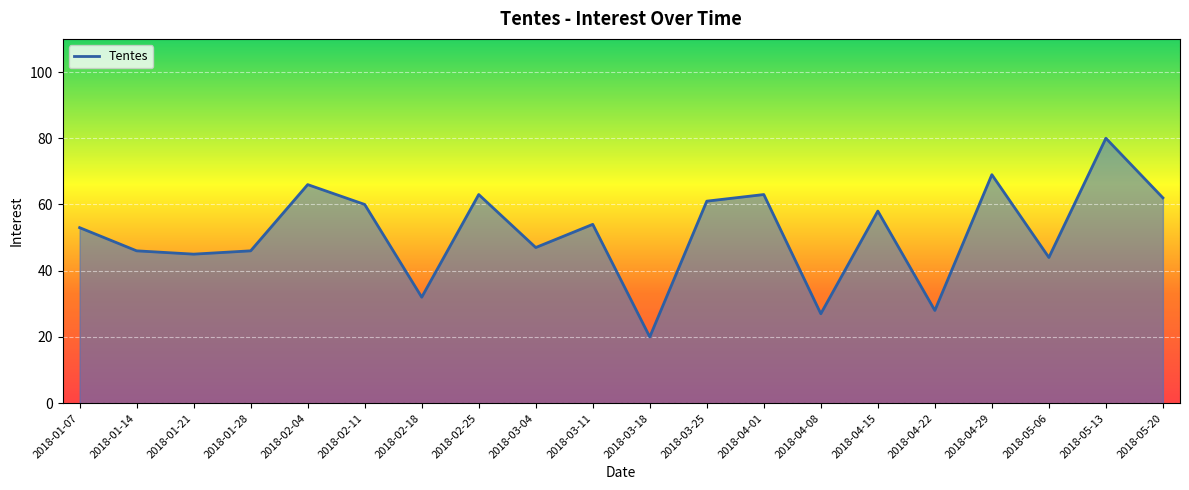

What is the sum of the values at 2018-01-07 and 2018-01-28?

99